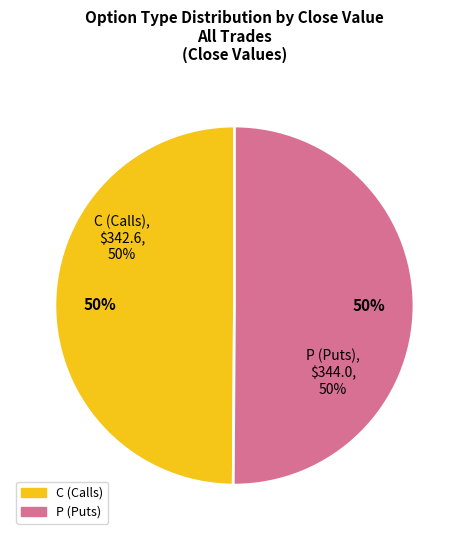

To the nearest percent, what percentage of the pie is C?

50%